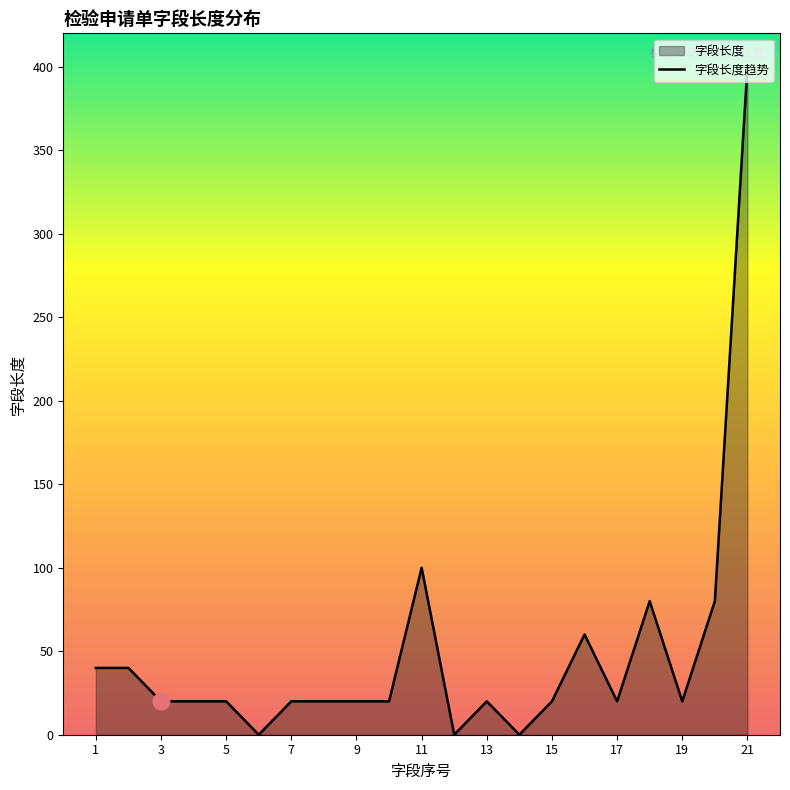

What value does the data have at 5, to the nearest 5?

20